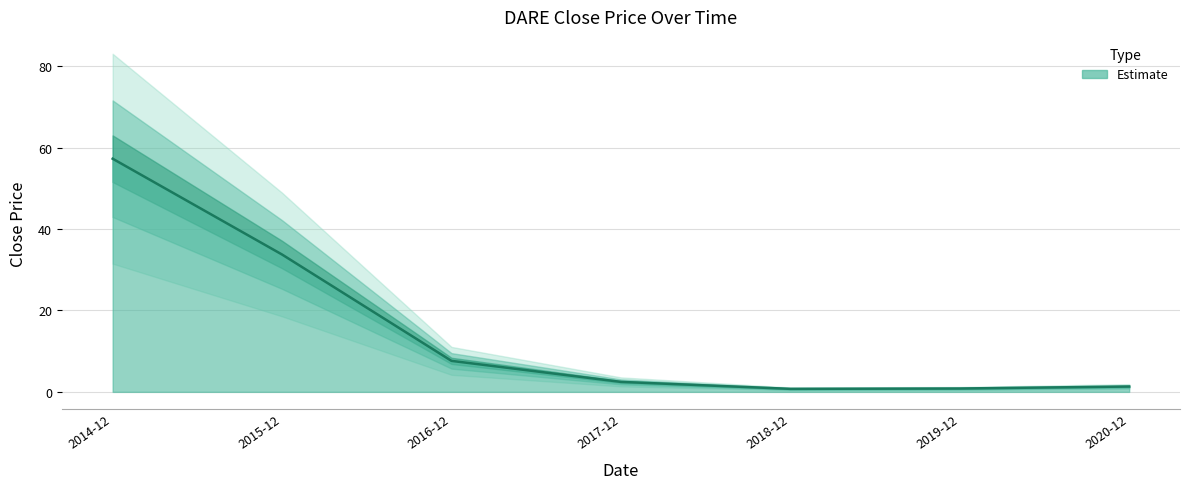

What is the label of the 4th point from the left?

2017-12